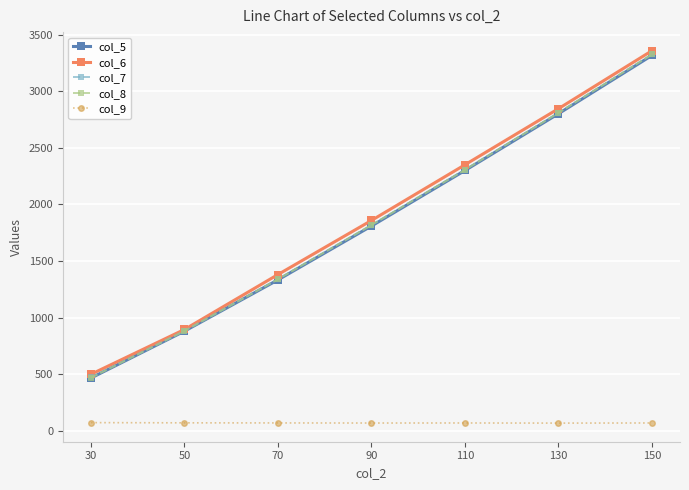

True or false: col_8 has more than 1 interior local peaks.

False